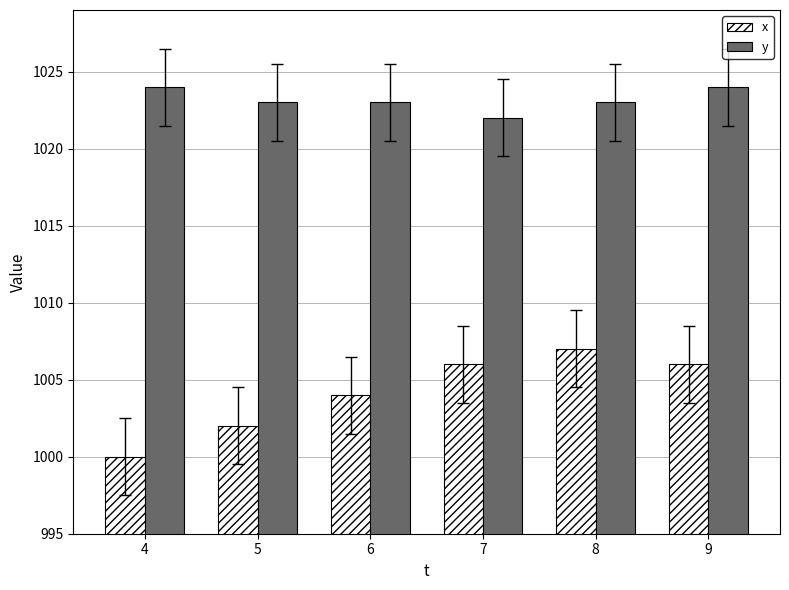

How many categories are shown in the chart?

6